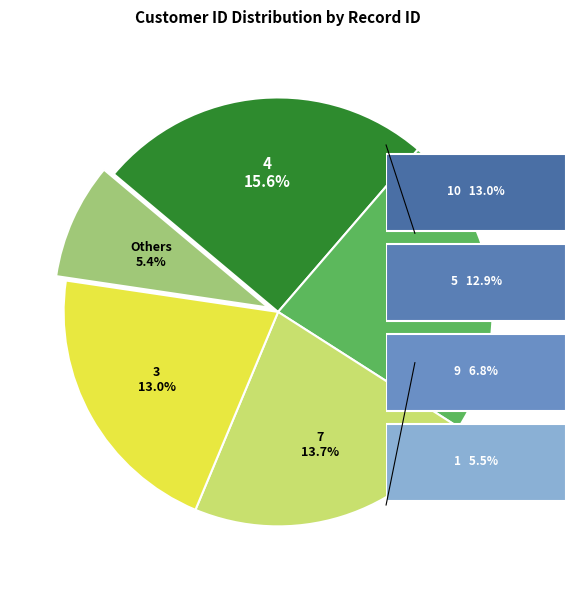

To the nearest percent, what percentage of the pie is 10?

13%